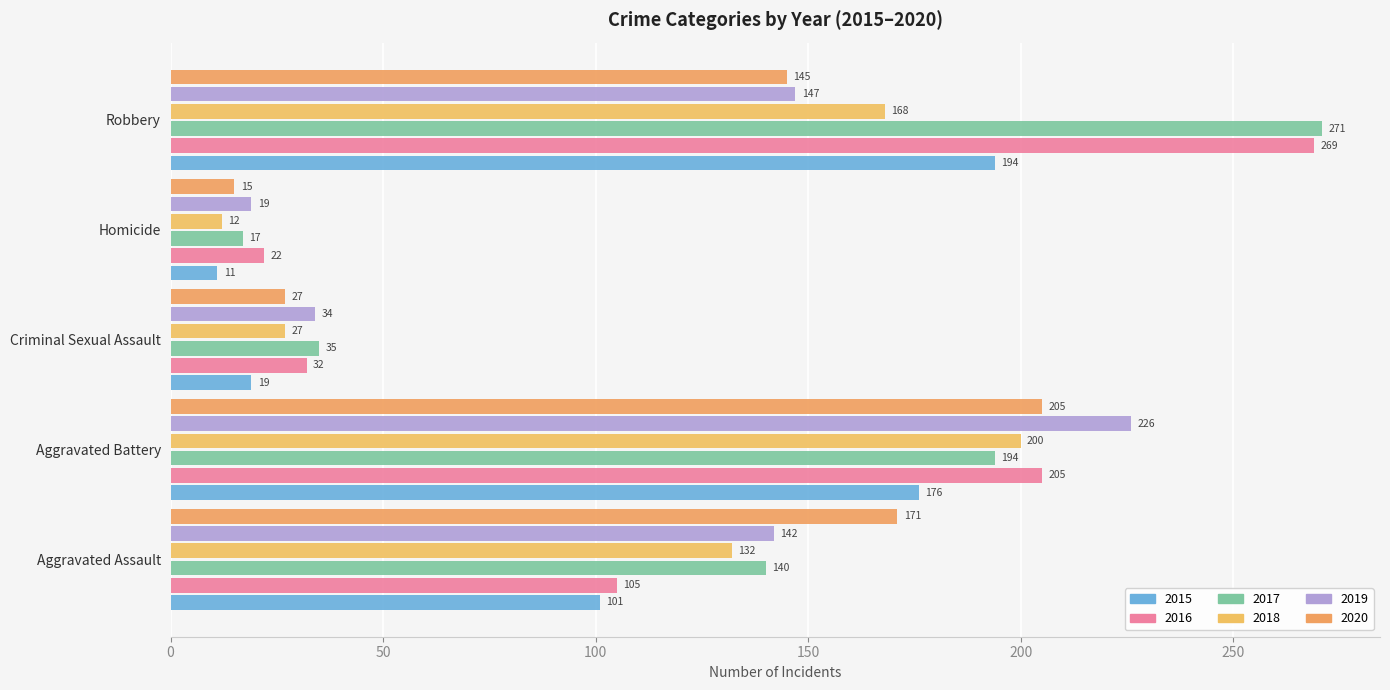

Count the number of categories in the chart.

5